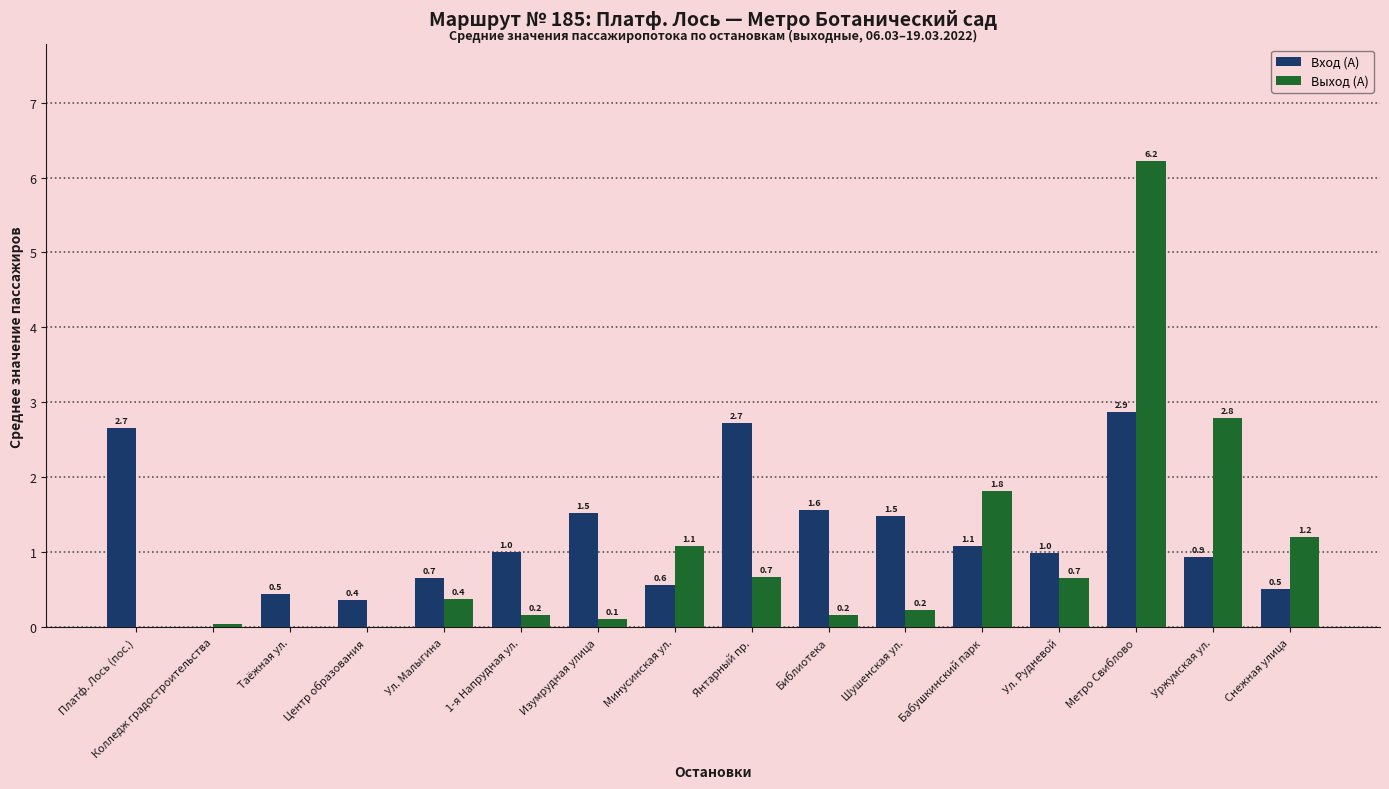

How many distinct data groups are displayed?

2